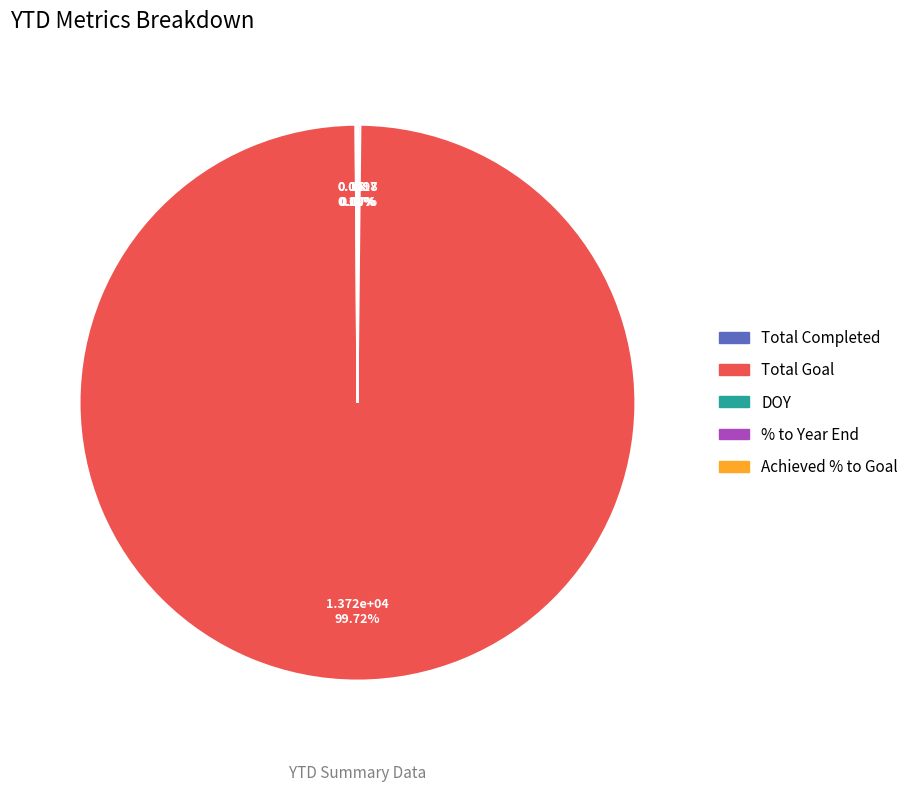

What percentage is NOT represented by Achieved % to Goal?

100.0%